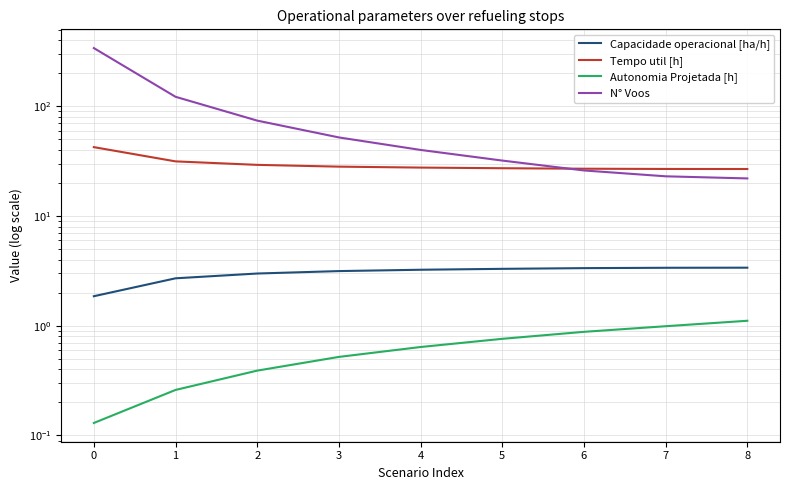

What is the spread (max minus min) of values at 3?

51.5